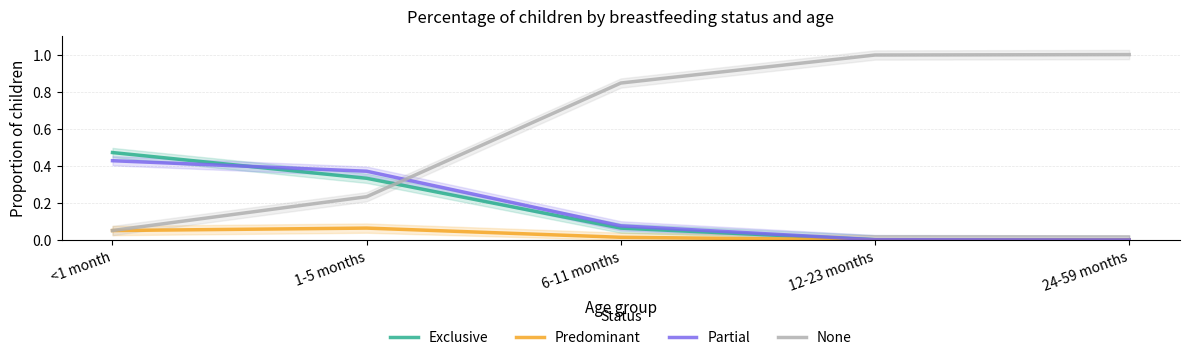

How many categories are shown in the chart?

5